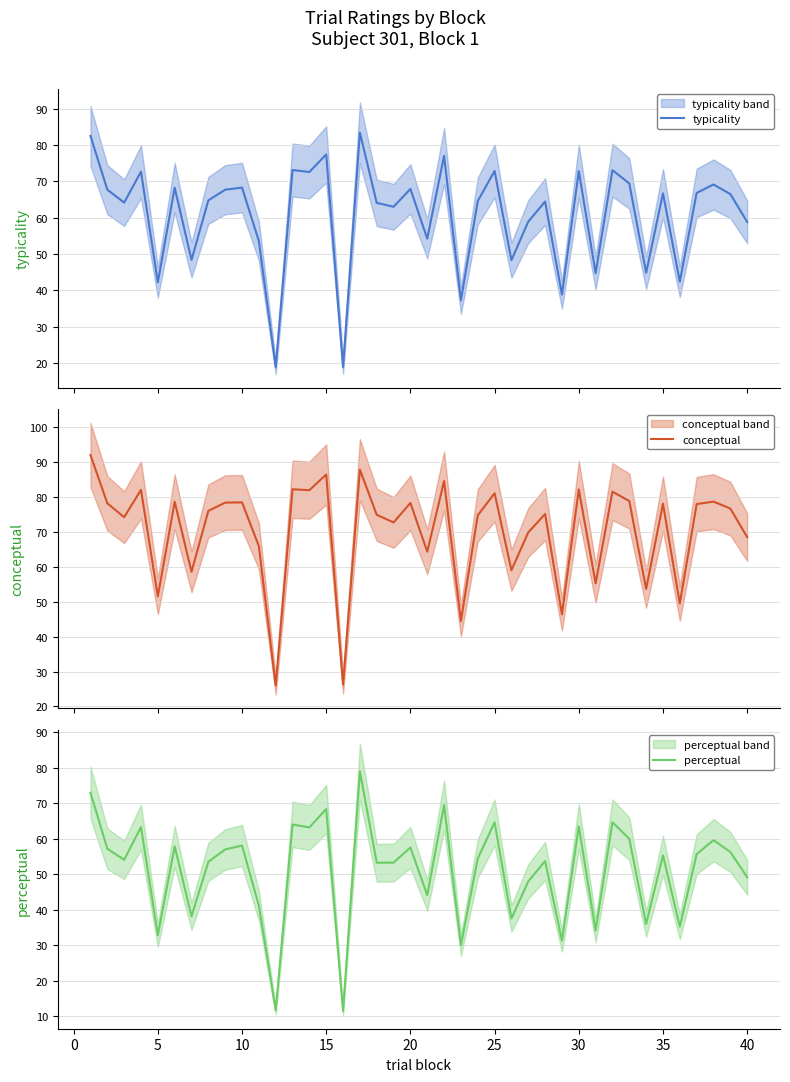

What is the smallest value displayed?

11.5